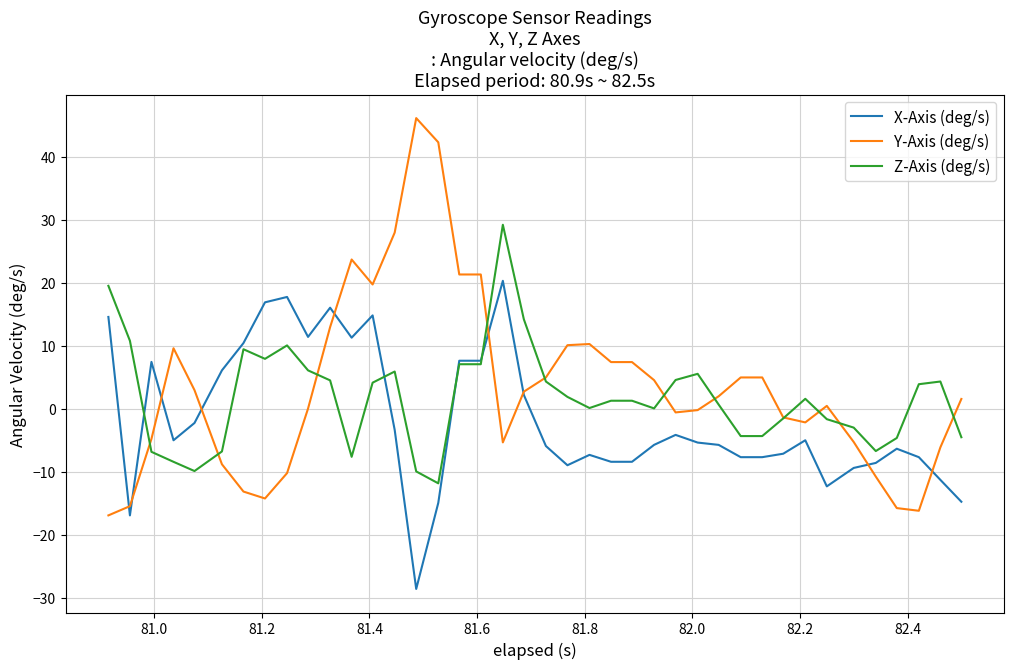

Which series has the largest range (max minus min)?

Y-Axis (deg/s)